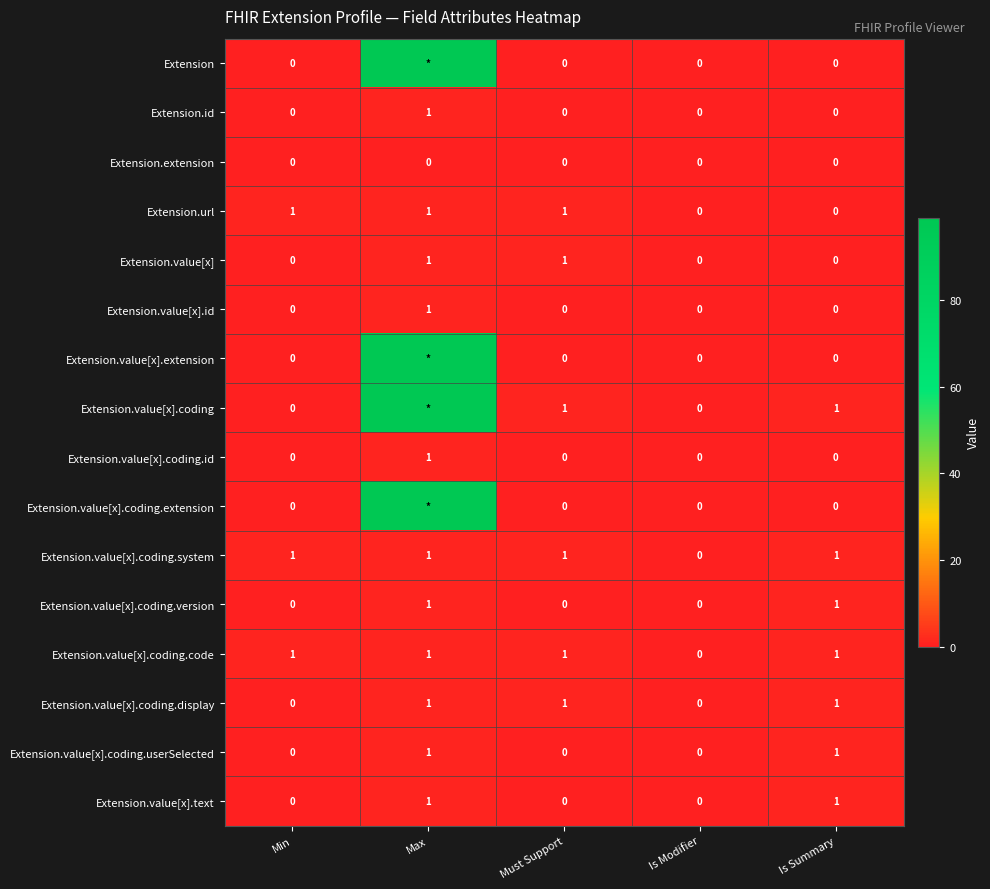

How many data points does each series have?

5